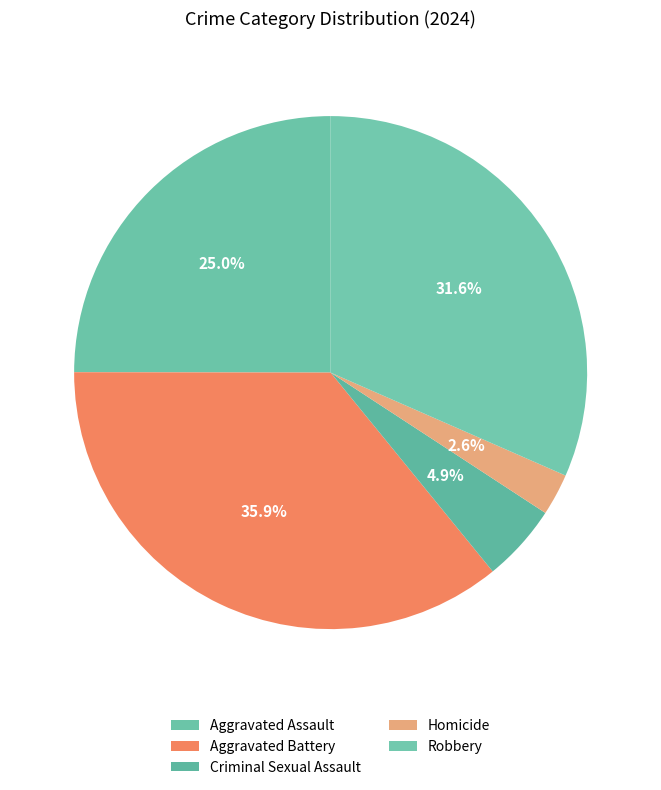

To the nearest percent, what is the combined percentage of Aggravated Assault and Criminal Sexual Assault?

30%